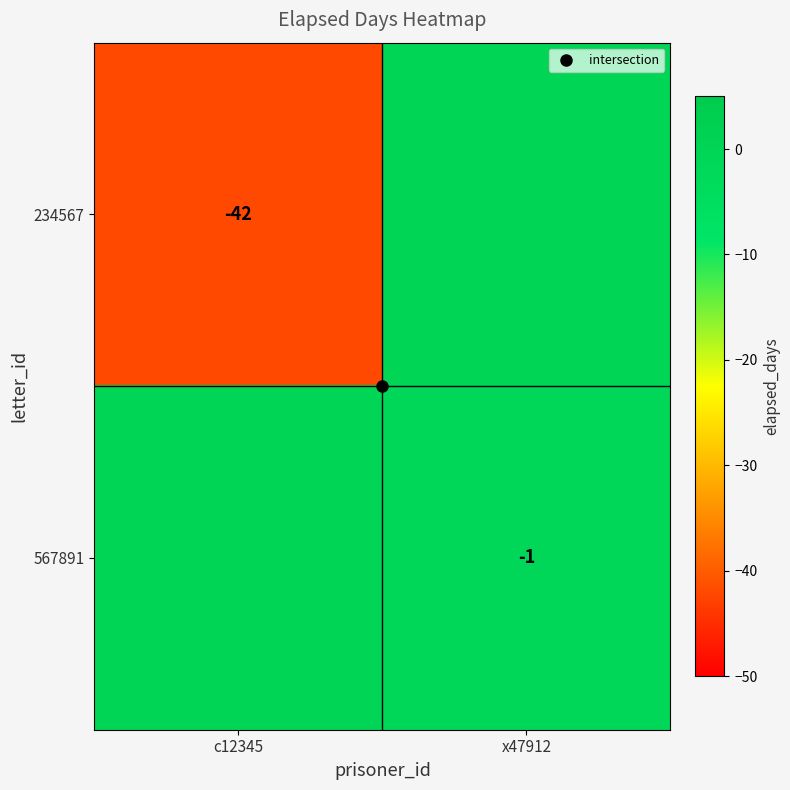

At which label is 234567 closest to -21?

c12345